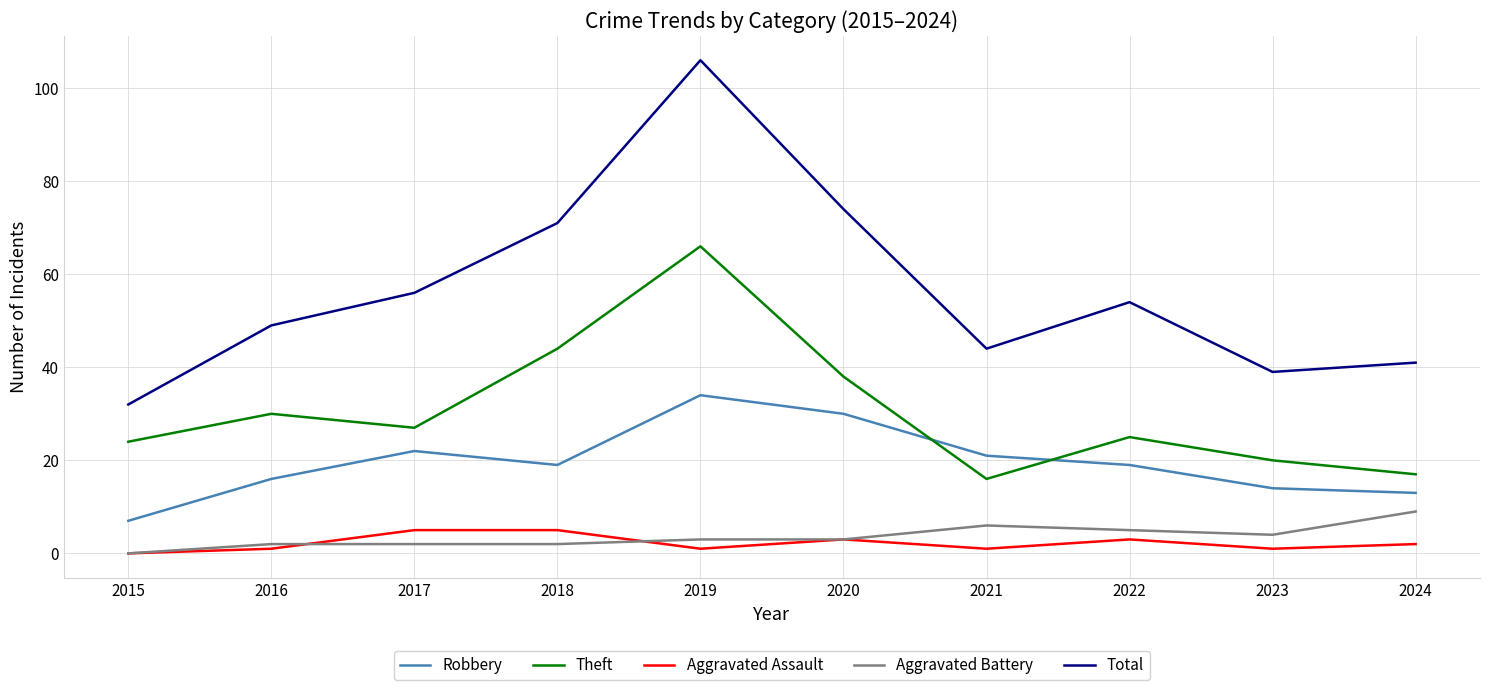

How many positive values does the Aggravated Battery series have?

9